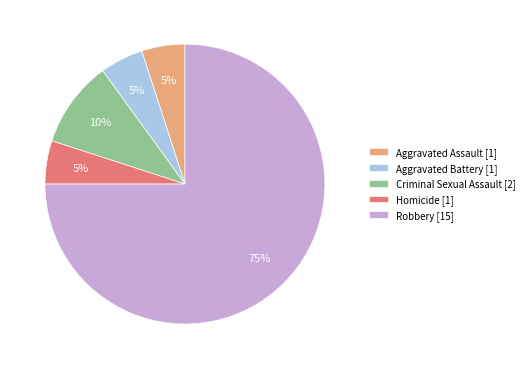

Is it true that Homicide is 5% of the pie?

True